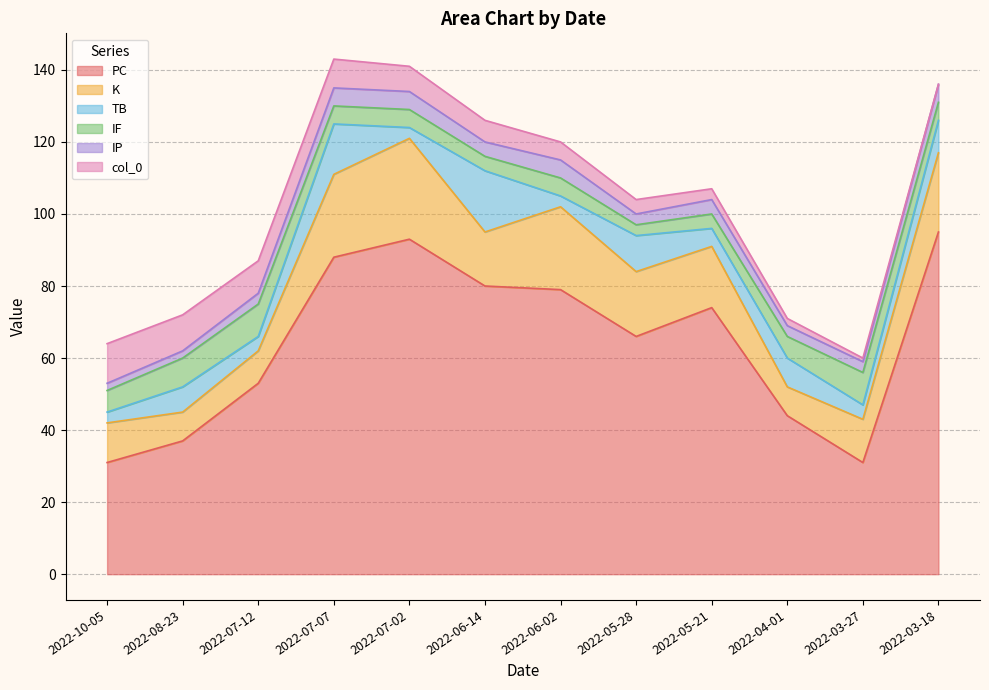

After their last crossing, which series has the higher values: K or TB?

K